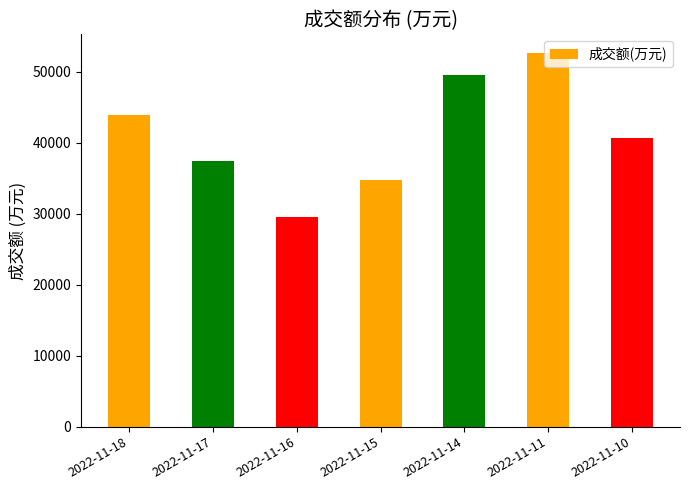

How many values are below 40644?

3